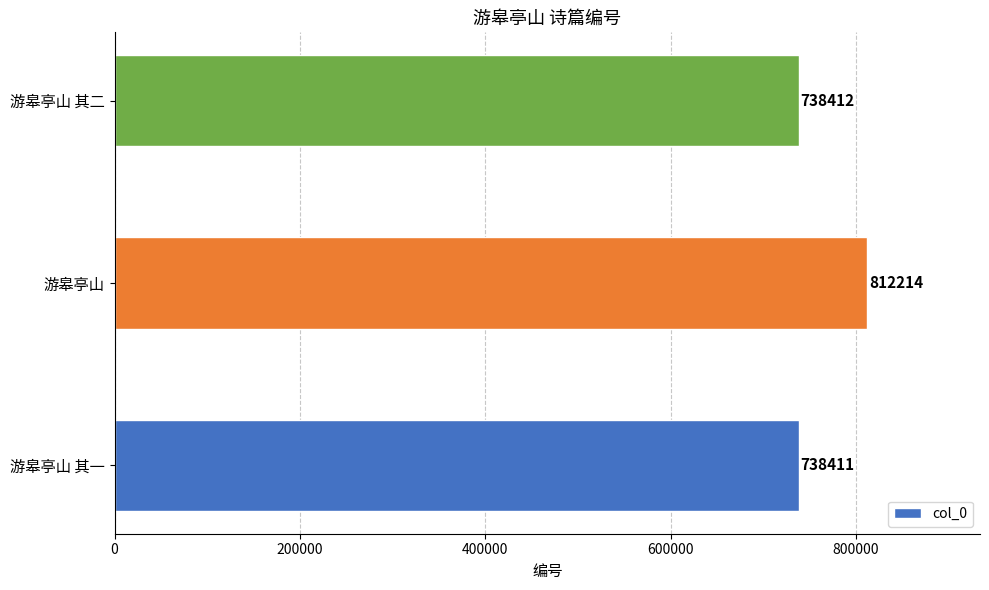

What is the difference between the maximum and second lowest values?

73802